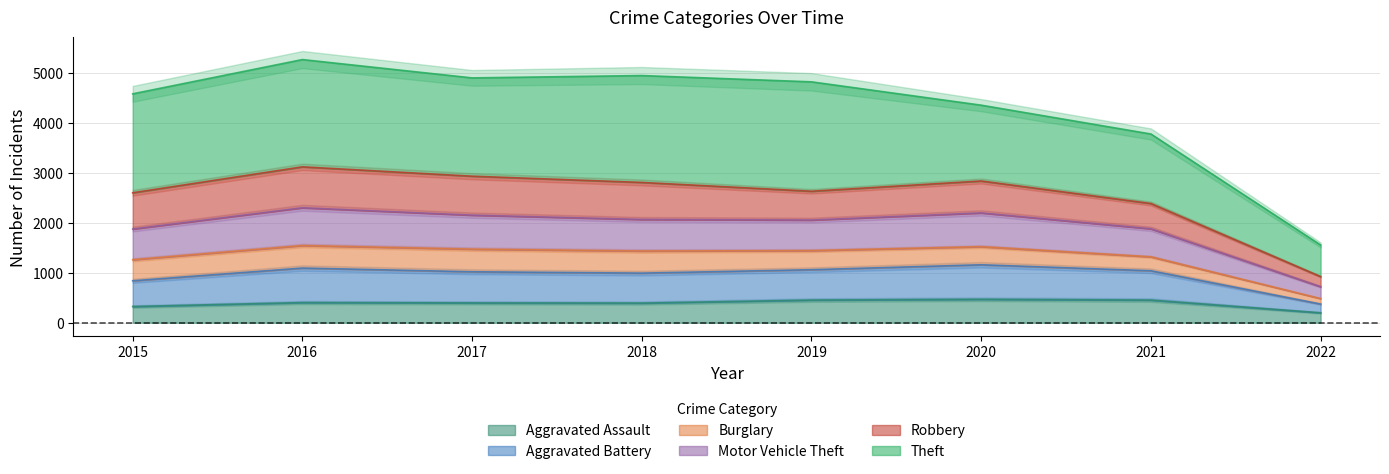

The Aggravated Assault series shows 602 at 2016. True or false?

False